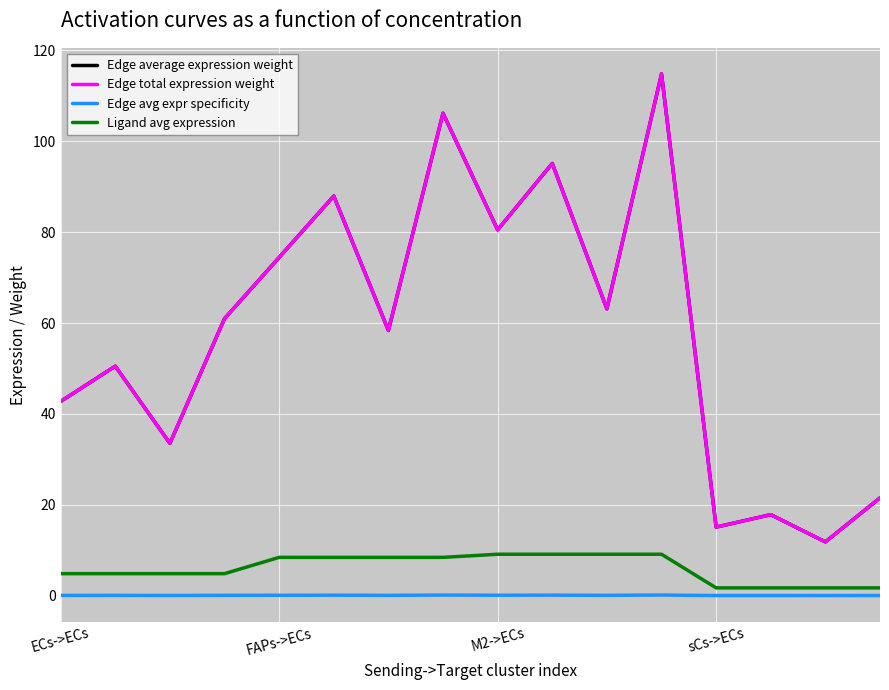

How many interior local valleys does the Edge average expression weight series have?

6